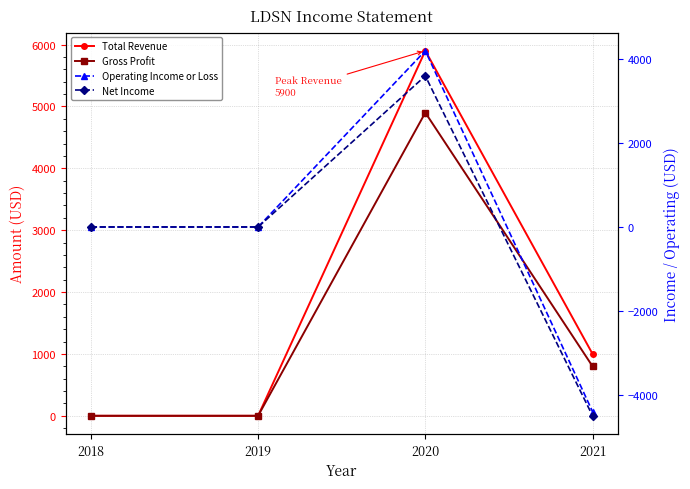

Where does the Operating Income or Loss series first go above 0?

2020